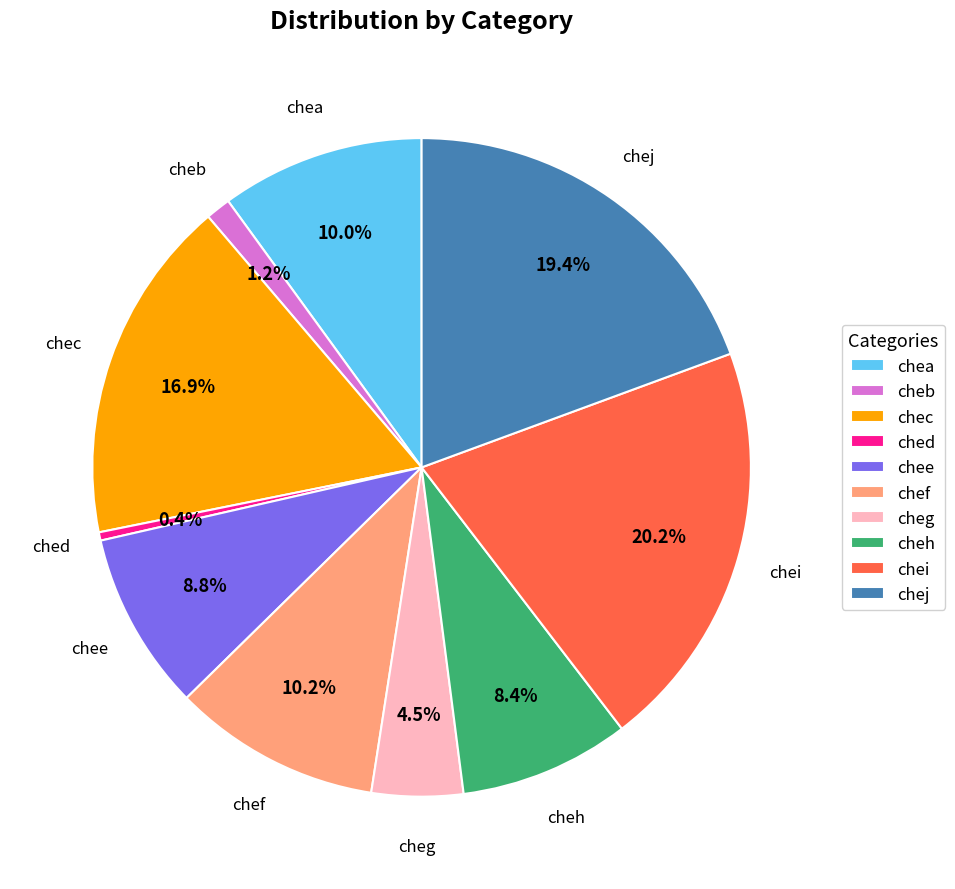

Is it true that cheh is 8% of the pie?

True